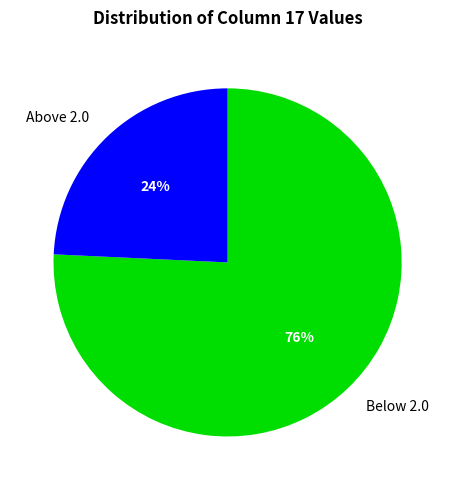

Between Below 2.0 and Above 2.0, which is larger?

Below 2.0